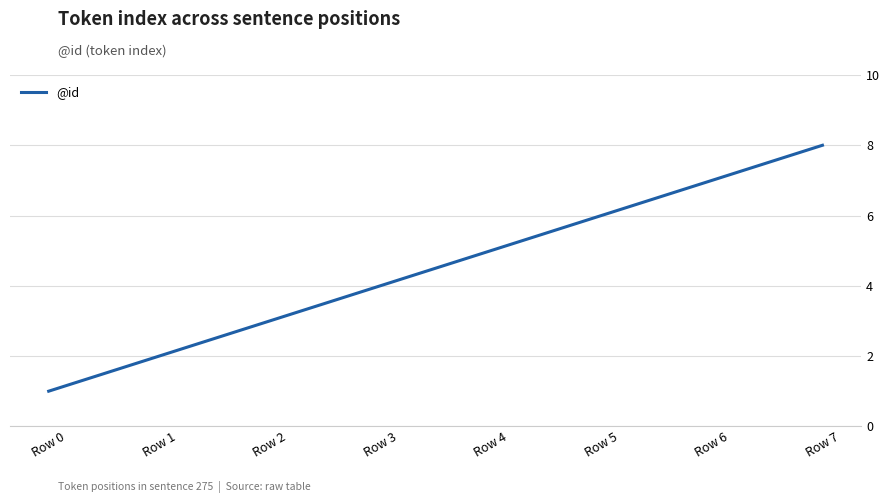

How many lines are shown in the chart?

1